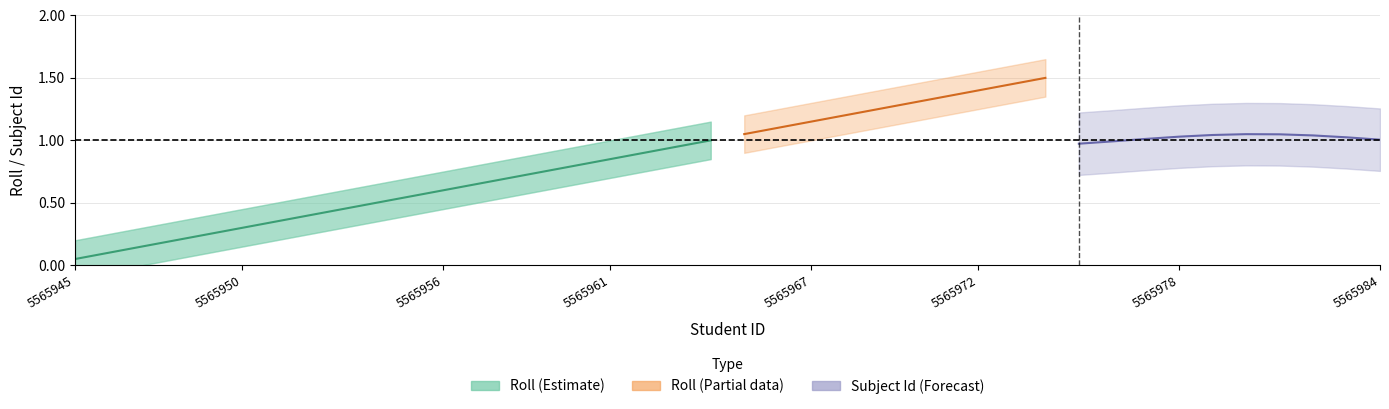

Does the chart display data point markers on the line(s)?

No